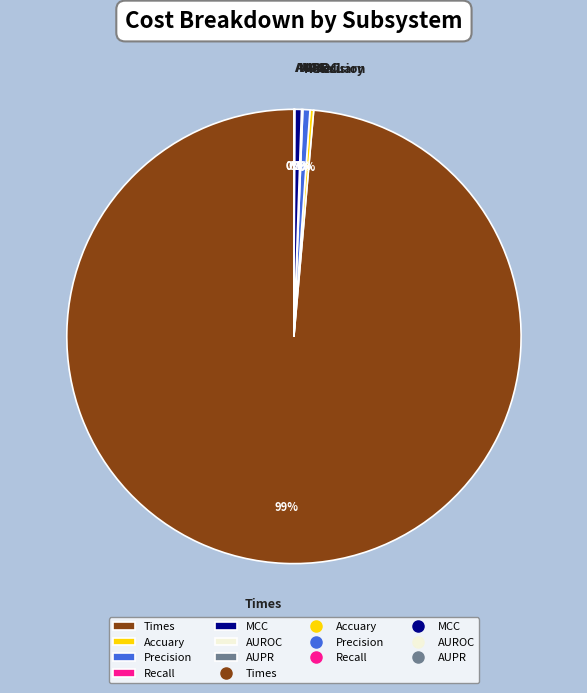

True or false: Precision accounts for 8% of the total.

False